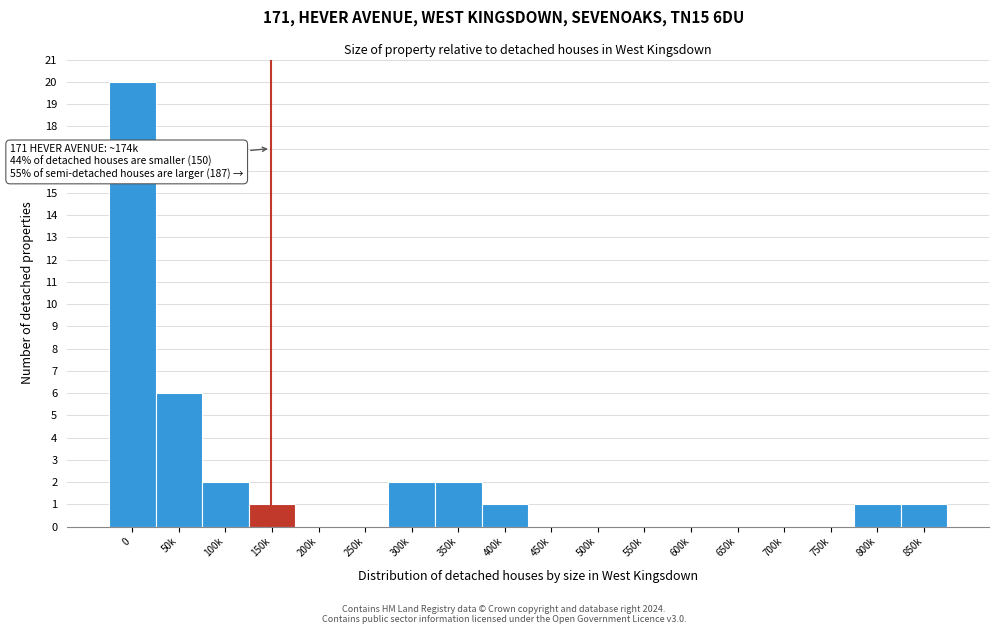

Reading right to left, extract all data points from this chart.

850k=1	800k=1	750k=0	700k=0	650k=0	600k=0	550k=0	500k=0	450k=0	400k=1	350k=2	300k=2	250k=0	200k=0	150k=1	100k=2	50k=6	0=20